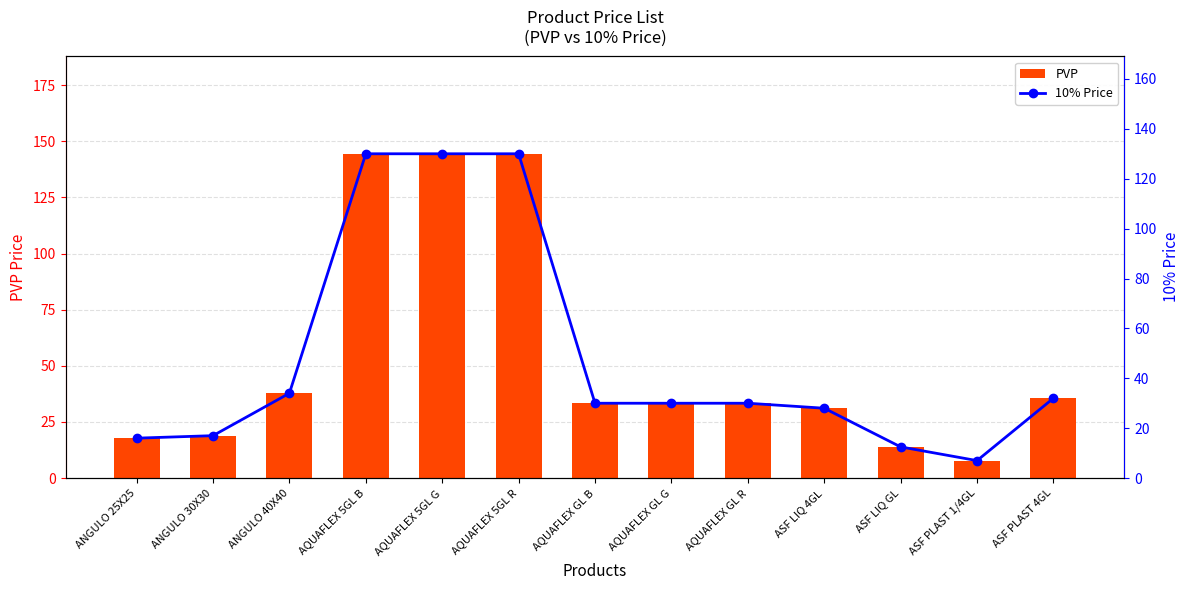

What is the average value of the 10% Price series?

48.2